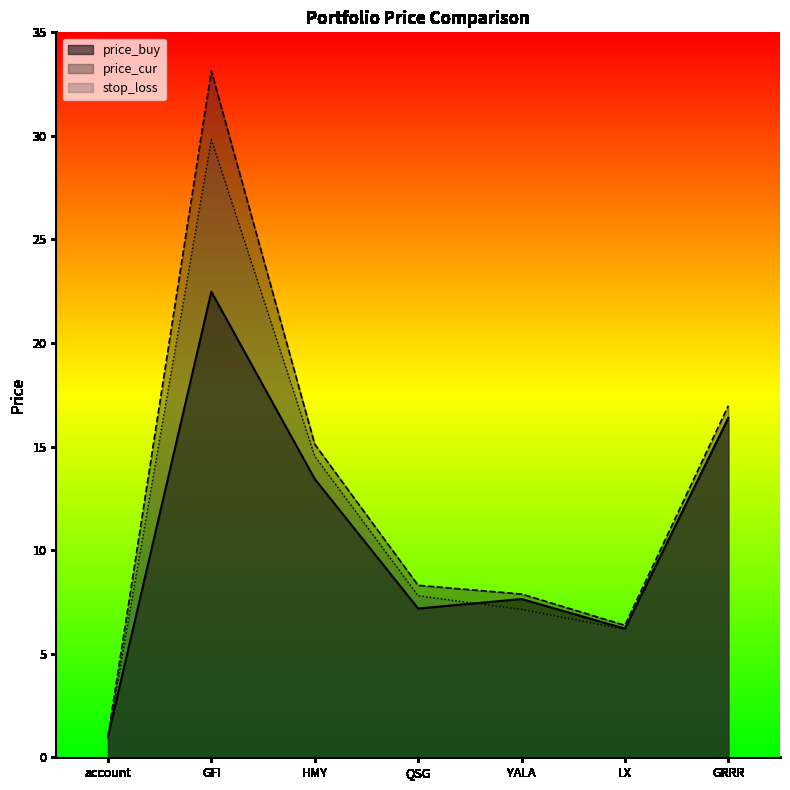

True or false: price_cur has a value of 15.1 at HMY.

True